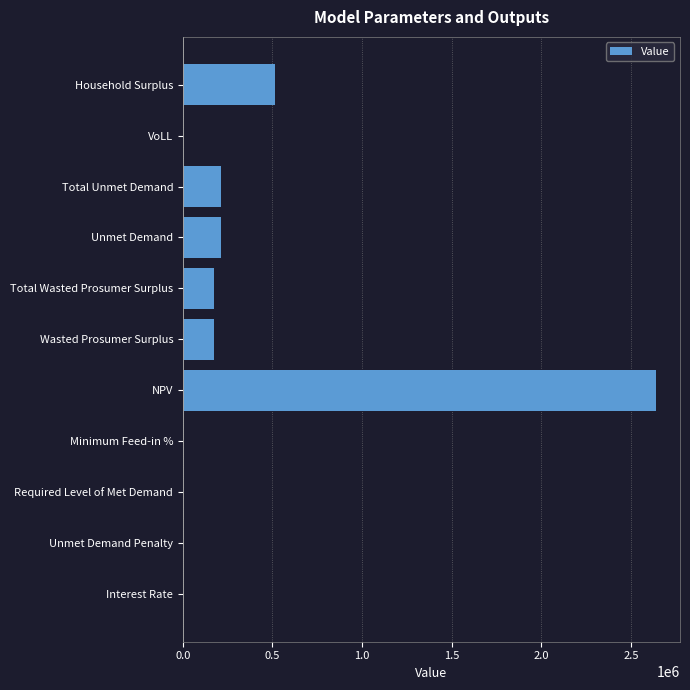

What is the change in value from Unmet Demand Penalty to NPV?

+2641976.9